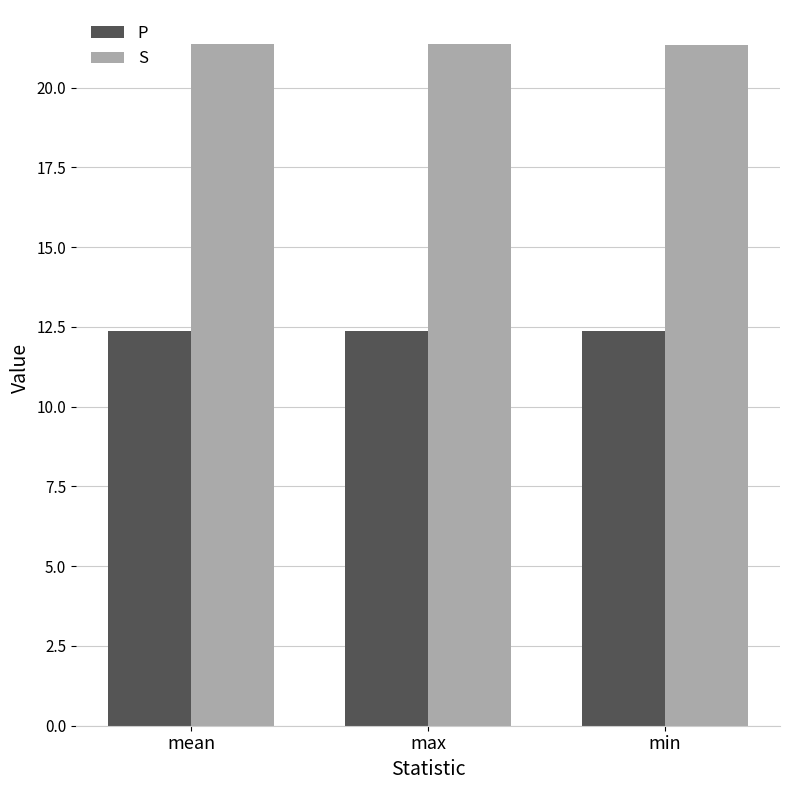

What is the minimum value shown in the chart?

12.4